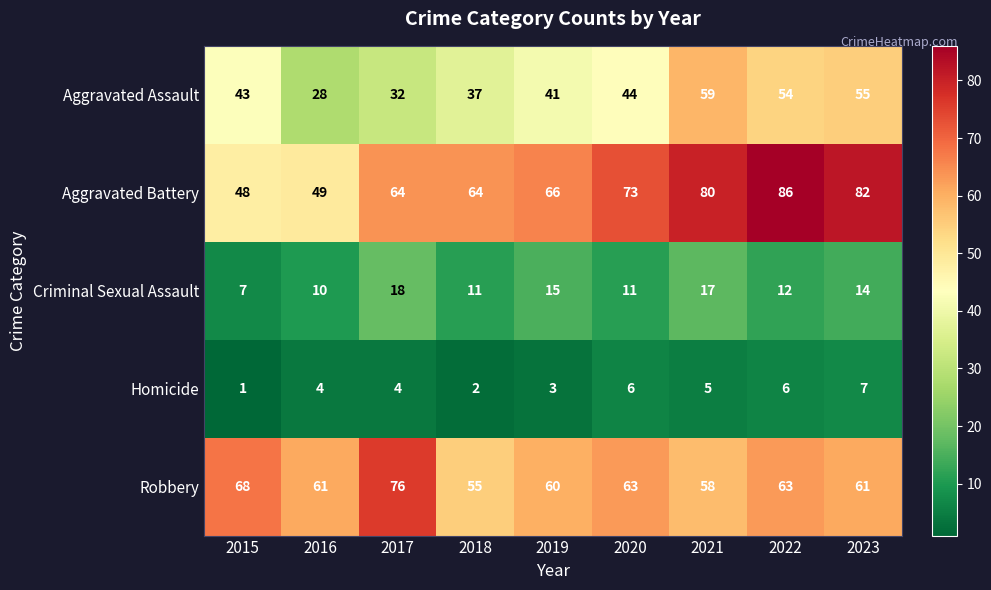

Is it true that Aggravated Assault equals 89 at 2023?

False